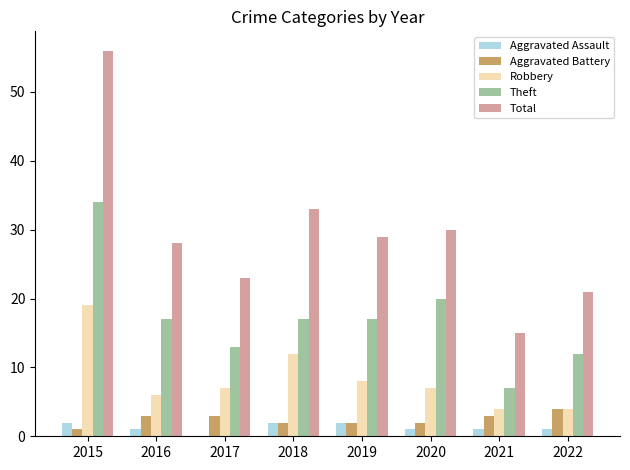

What is the sum of all Aggravated Battery values?

20